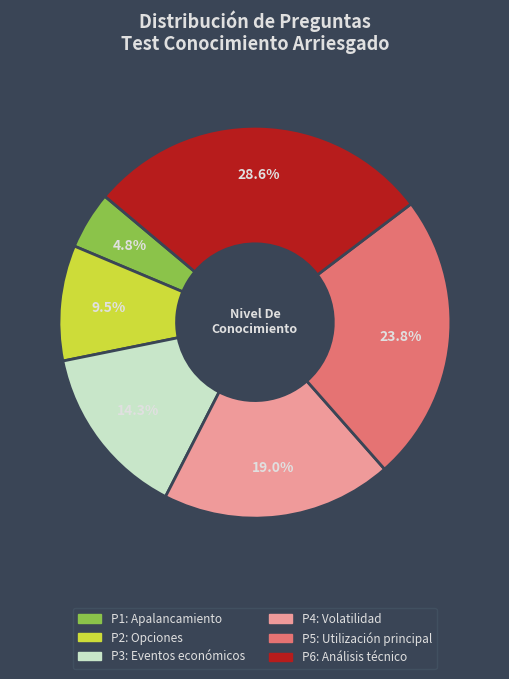

What is the smallest slice in the pie chart?

P1